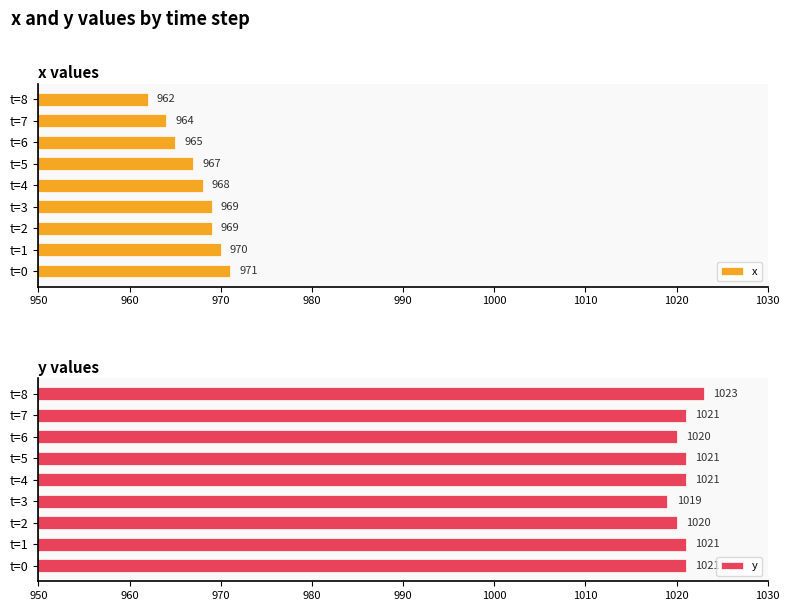

Which category has the lowest value in the x series?

t=8